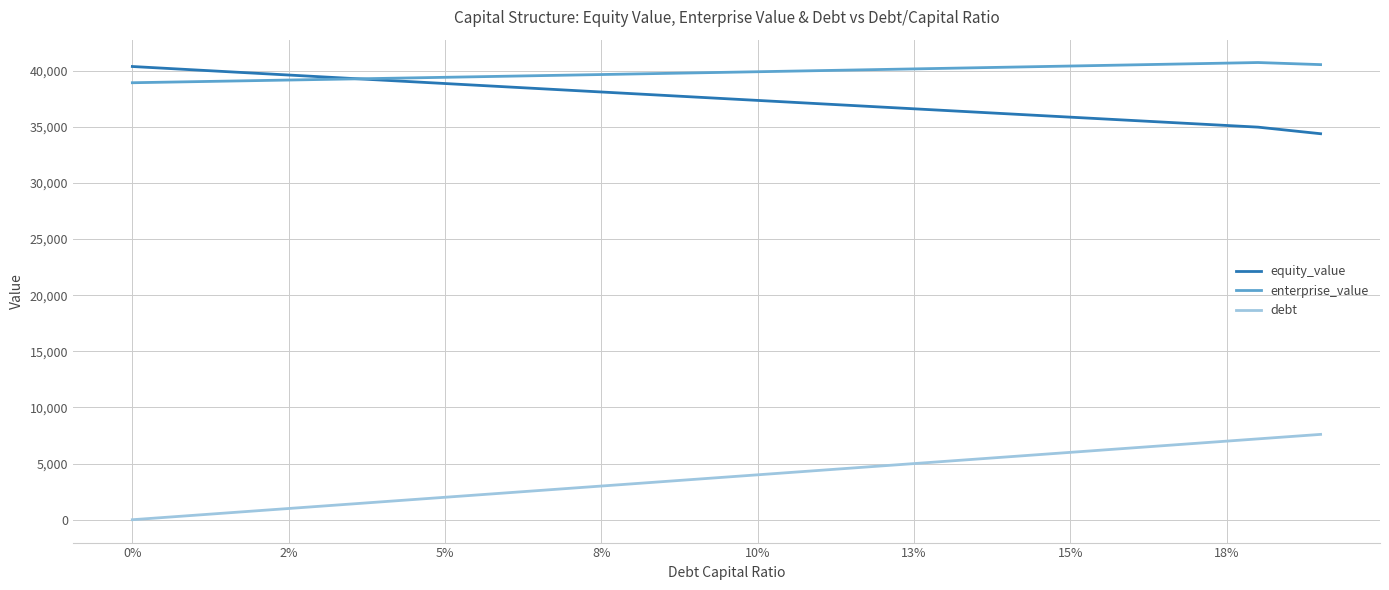

True or false: equity_value and debt intersect in this chart.

False